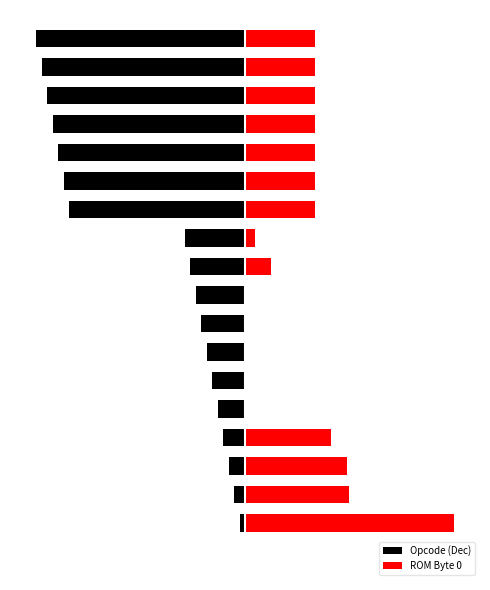

What is the spread (max minus min) of values at 5?

5.3